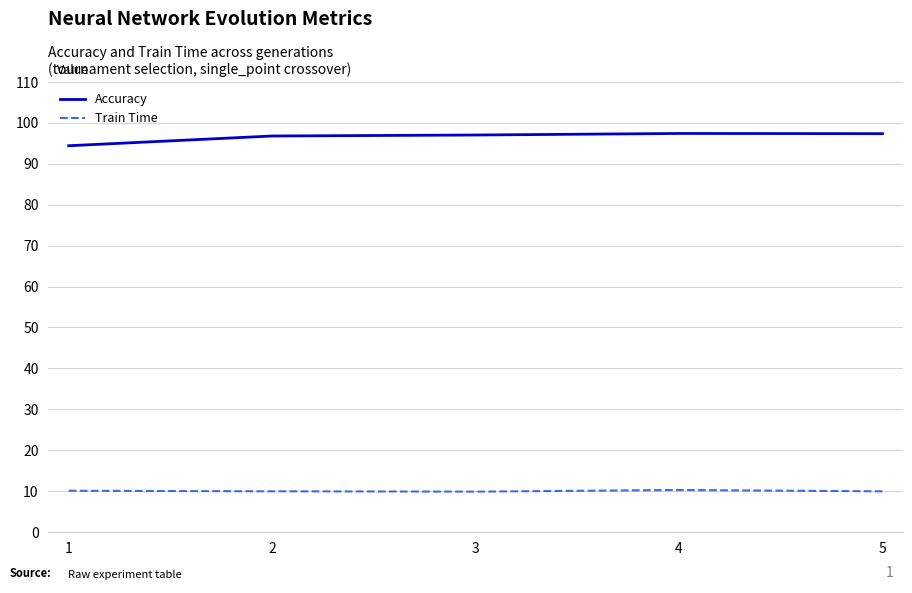

Is it true that Accuracy equals 141.6 at 1?

False